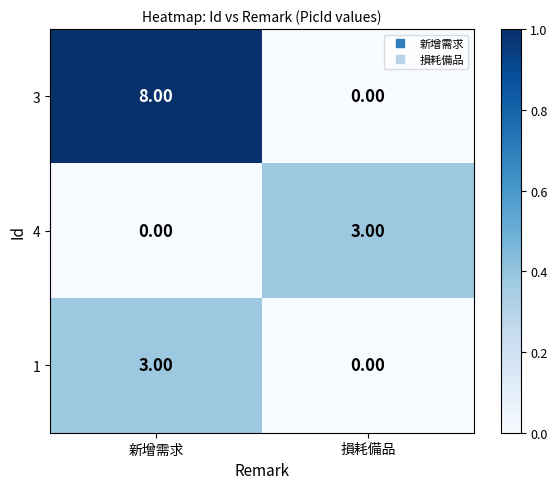

What is the difference between the maximum and minimum values in the 4 series?

3